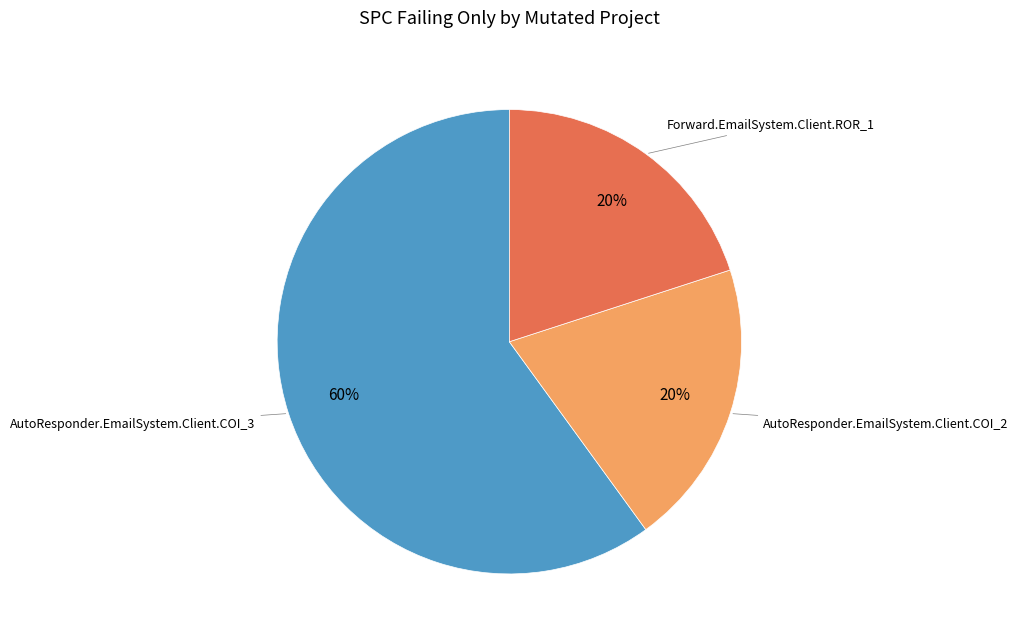

What is the ratio of the value at AutoResponder.EmailSystem.Client.COI_2 to the value at AutoResponder.EmailSystem.Client.COI_3?

0.3